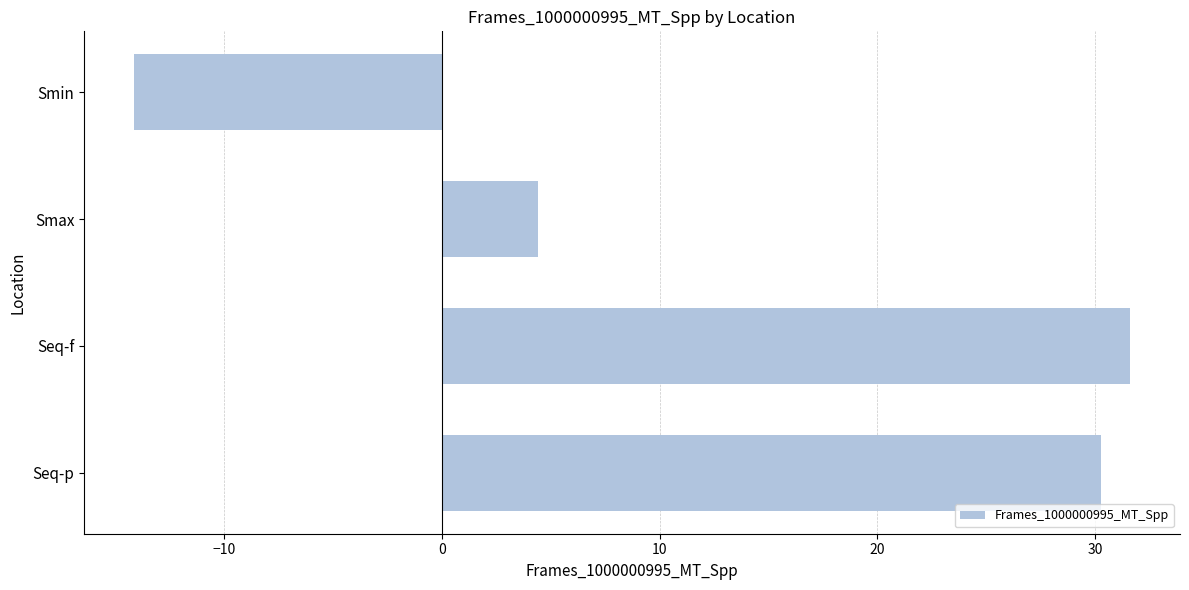

What is the difference between the maximum and minimum values?

45.8